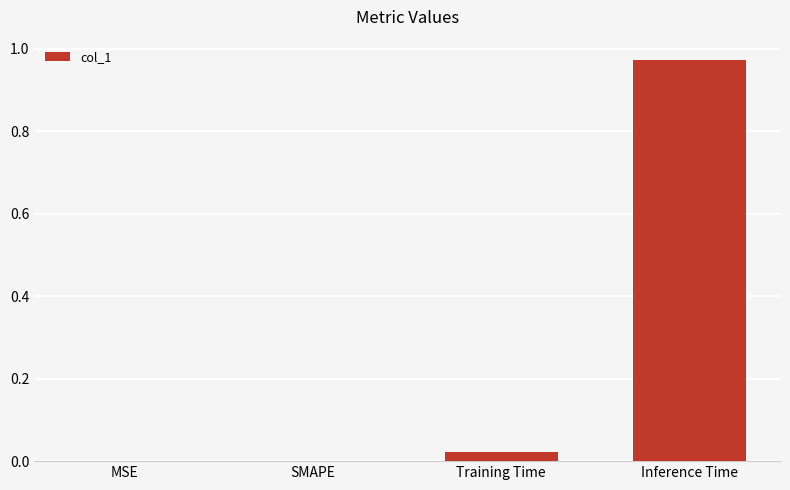

The value at SMAPE is 0.0. True or false?

True